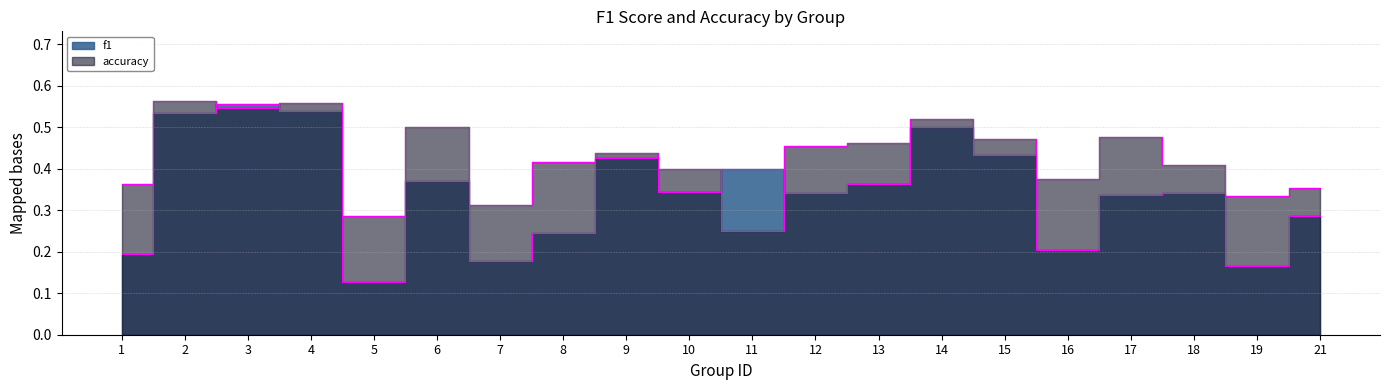

True or false: f1 has a value of 0.7 at 9.

False